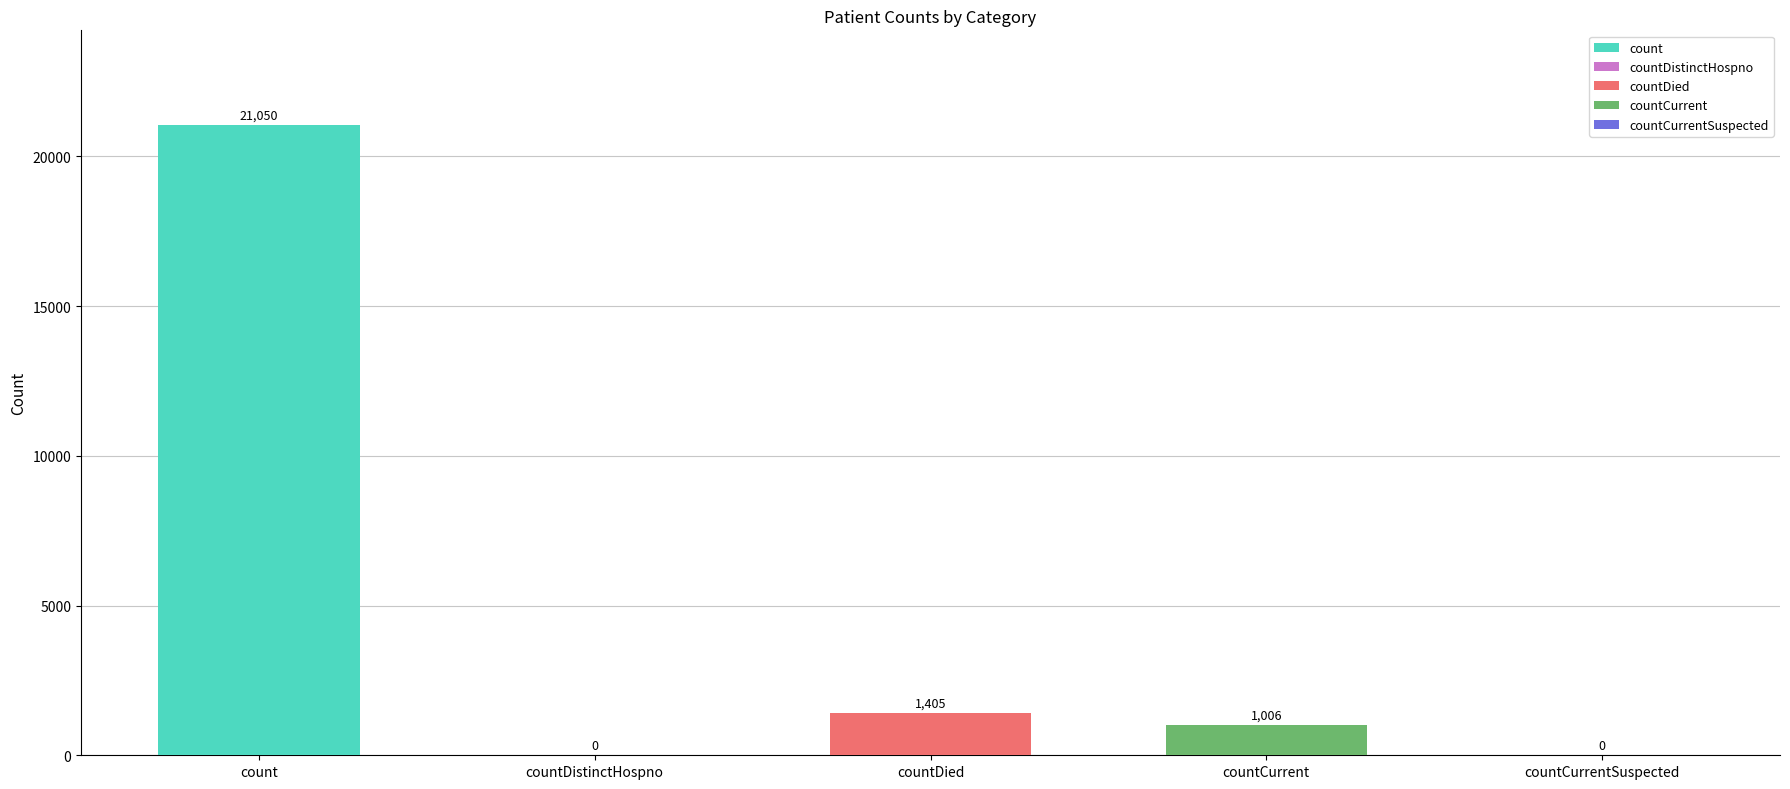

How many bars are there in total?

5